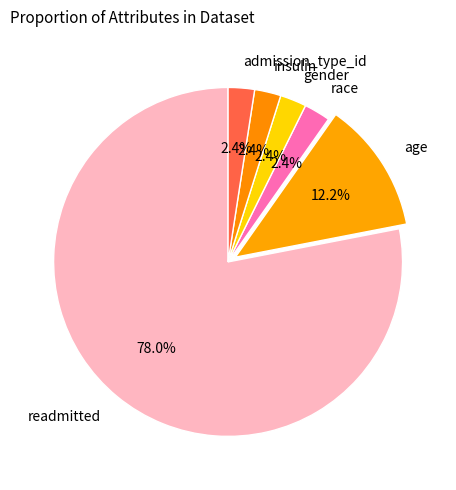

How many slices are in this pie chart?

6